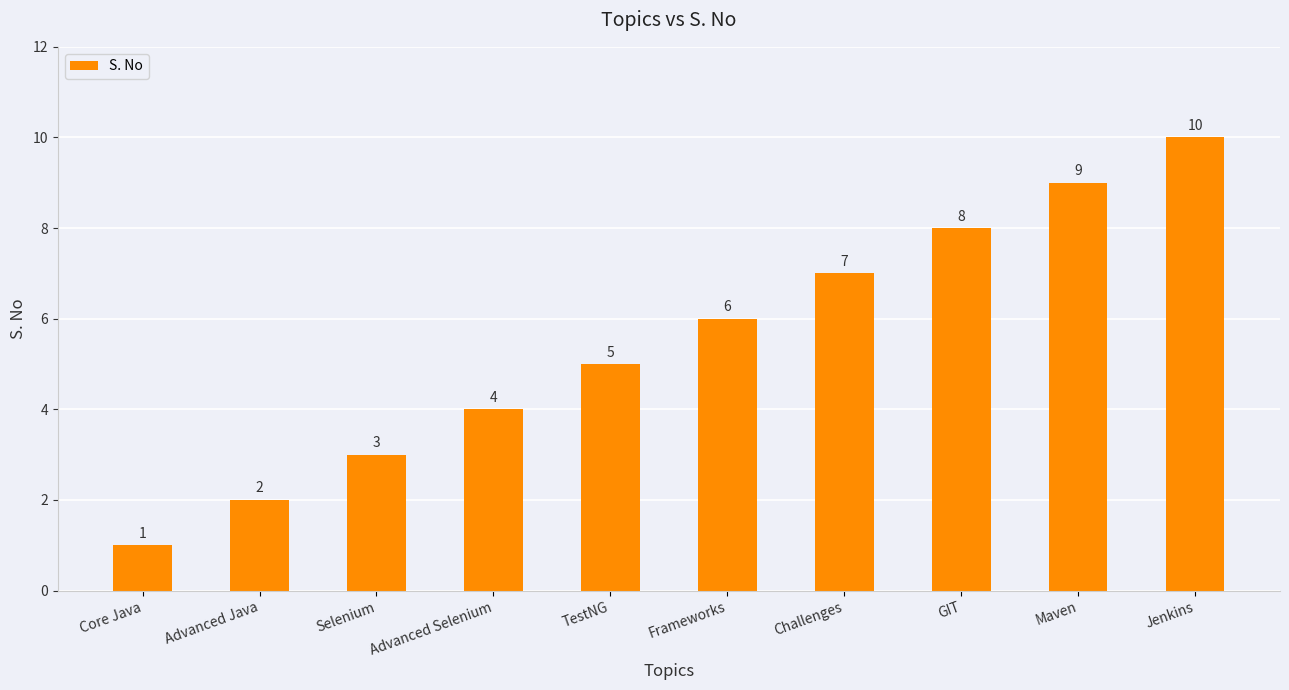

What is the difference between the values at Frameworks and GIT?

2